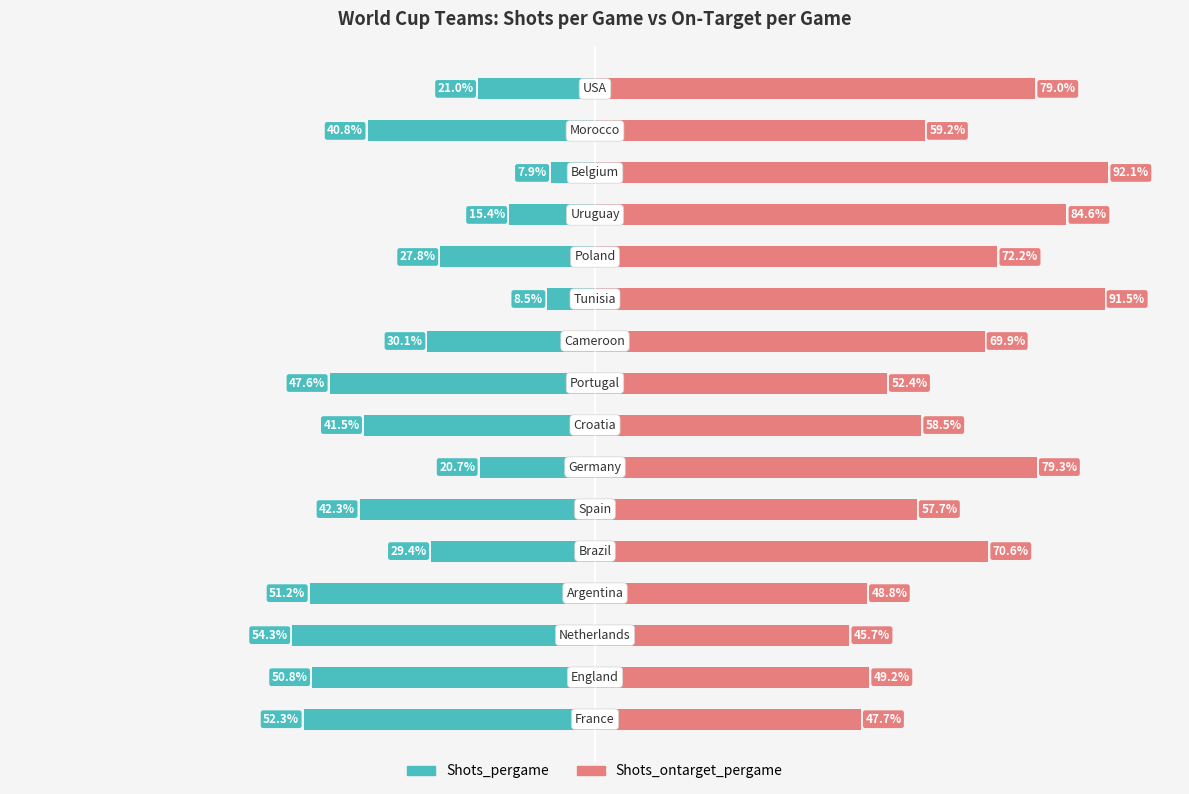

What is the value of the Shots_pergame bar at the 4th from the left?

-51.2